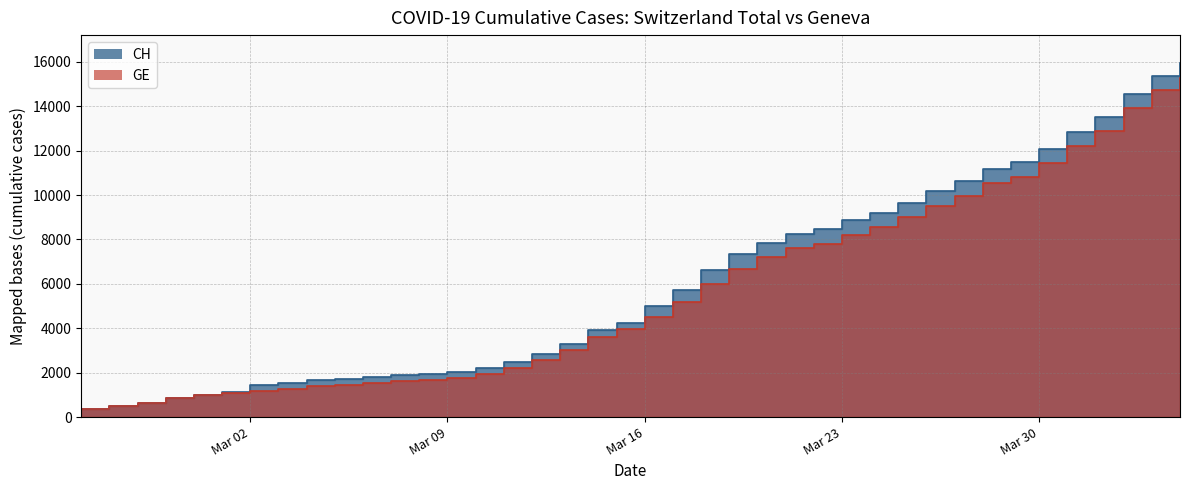

The value of GE at 2020-03-15 is 3978. True or false?

True